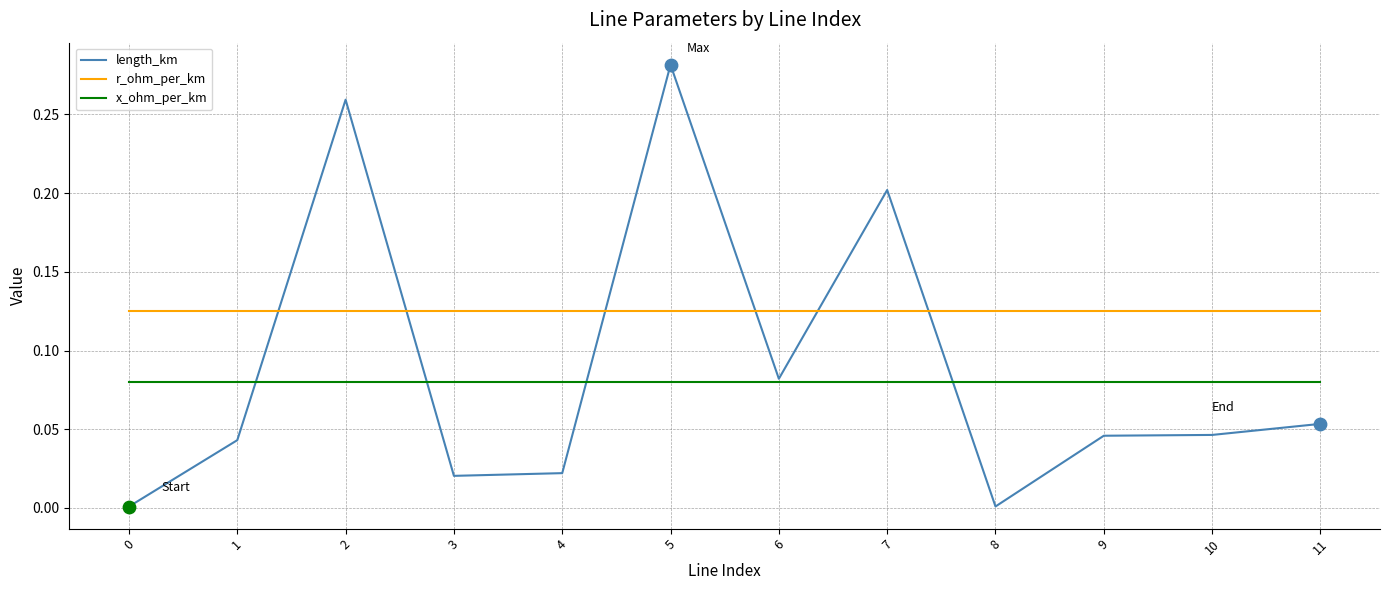

Is the value of r_ohm_per_km at 5 greater than the value of length_km at 11?

Yes